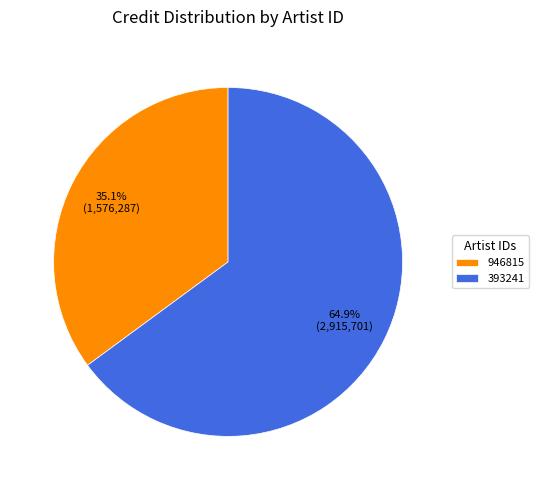

What is the largest slice in the pie chart?

393241